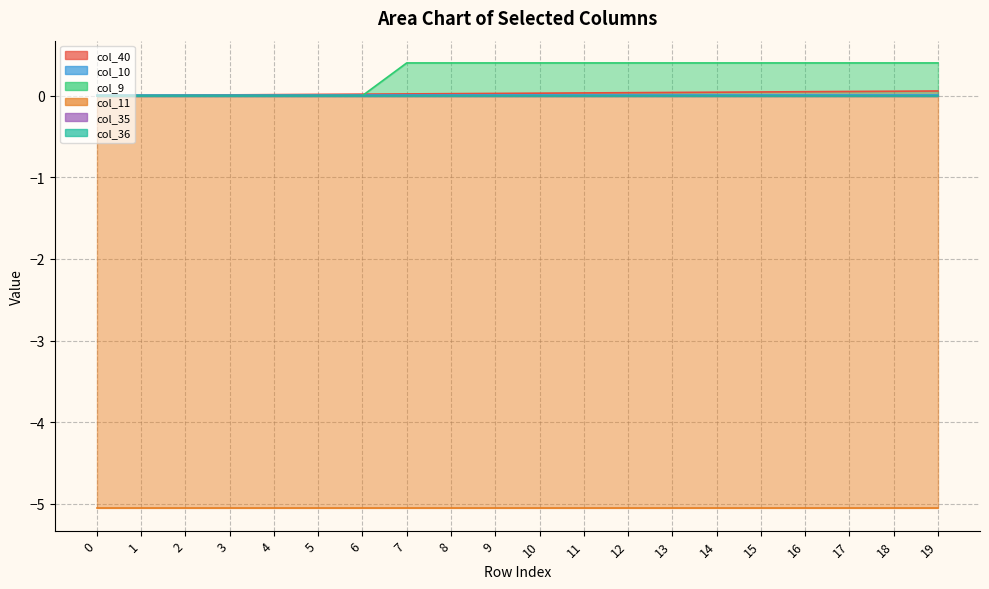

The col_10 series shows 0.0 at 2. True or false?

False